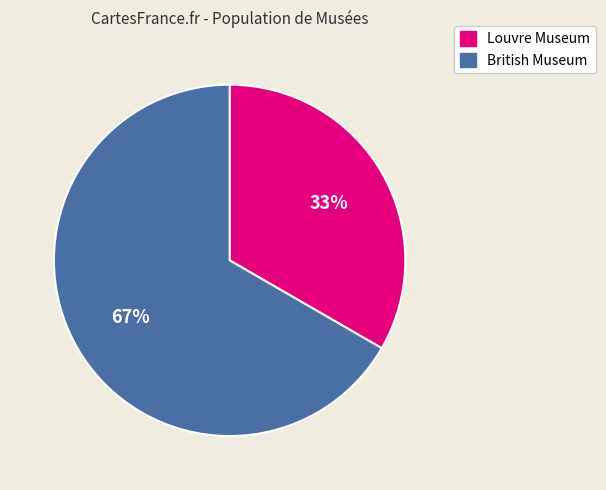

True or false: Louvre Museum accounts for 39% of the total.

False